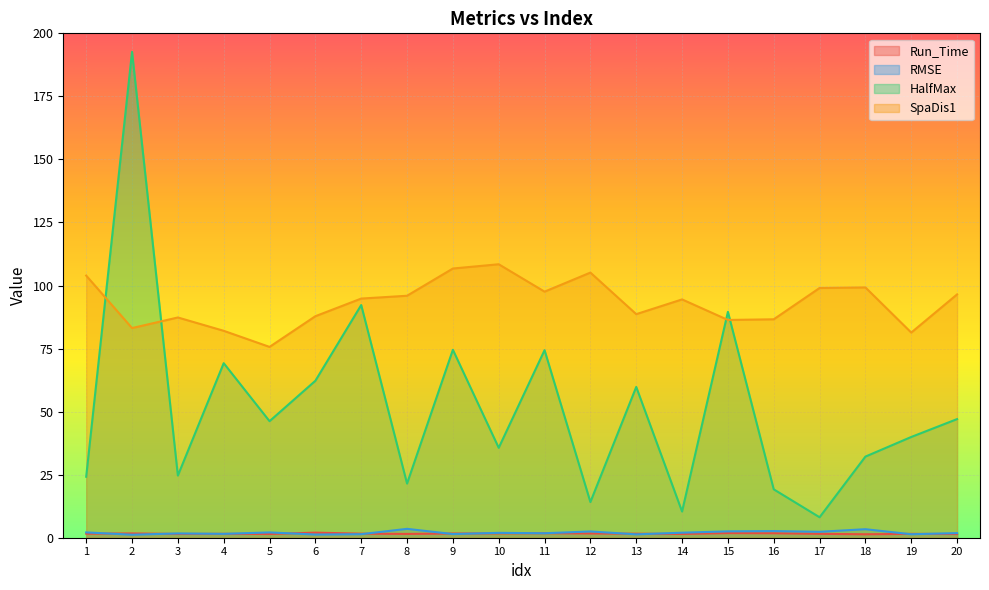

At which category is the sum across all series the highest?

2